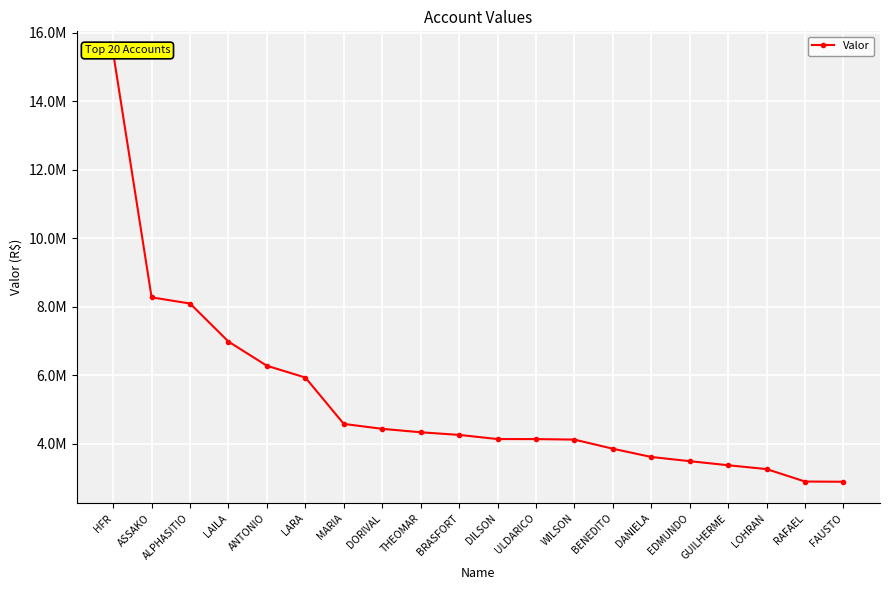

How many lines are shown in the chart?

1